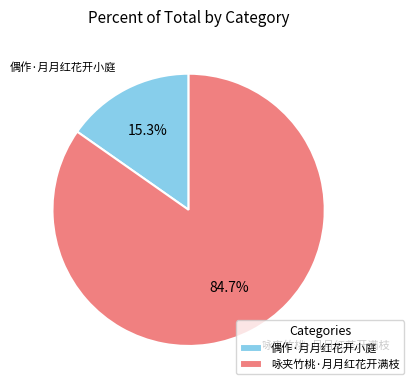

Do 咏夹竹桃·月月红花开满枝 and 偶作·月月红花开小庭 together represent more than half of the pie?

Yes